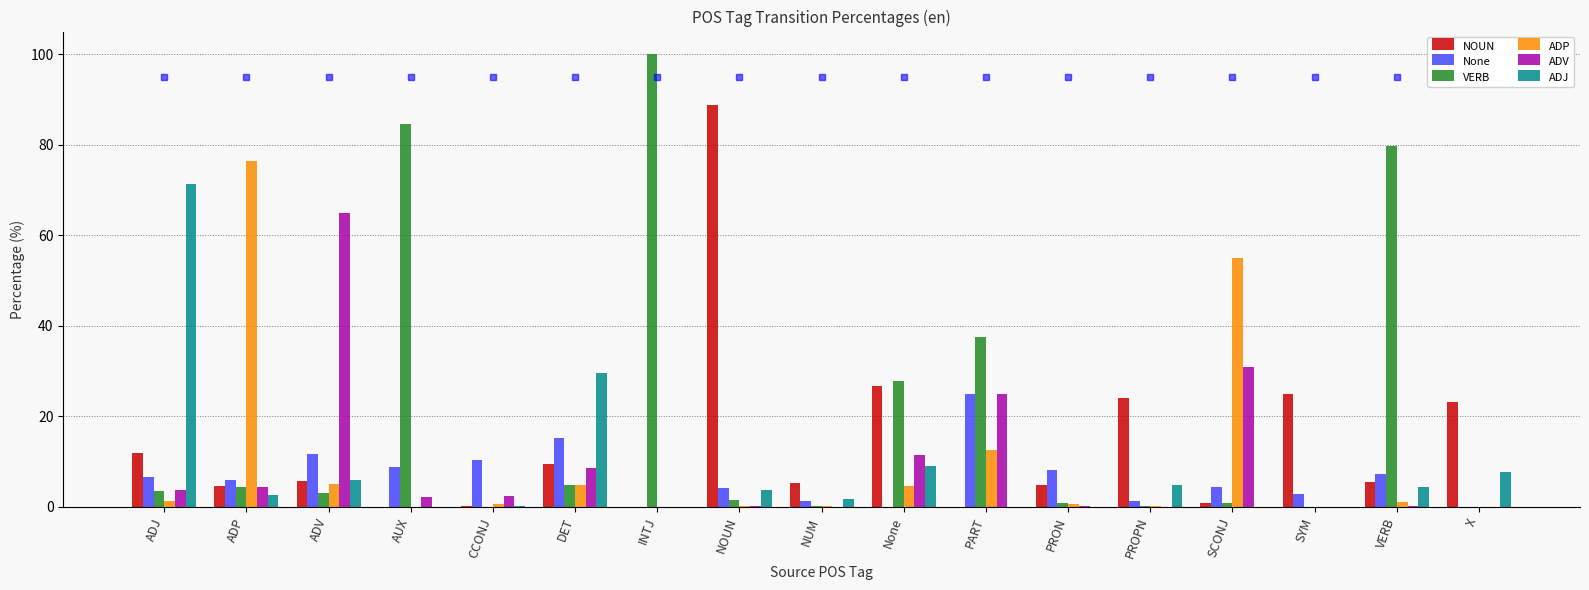

What is the maximum value shown in the chart?

100.0